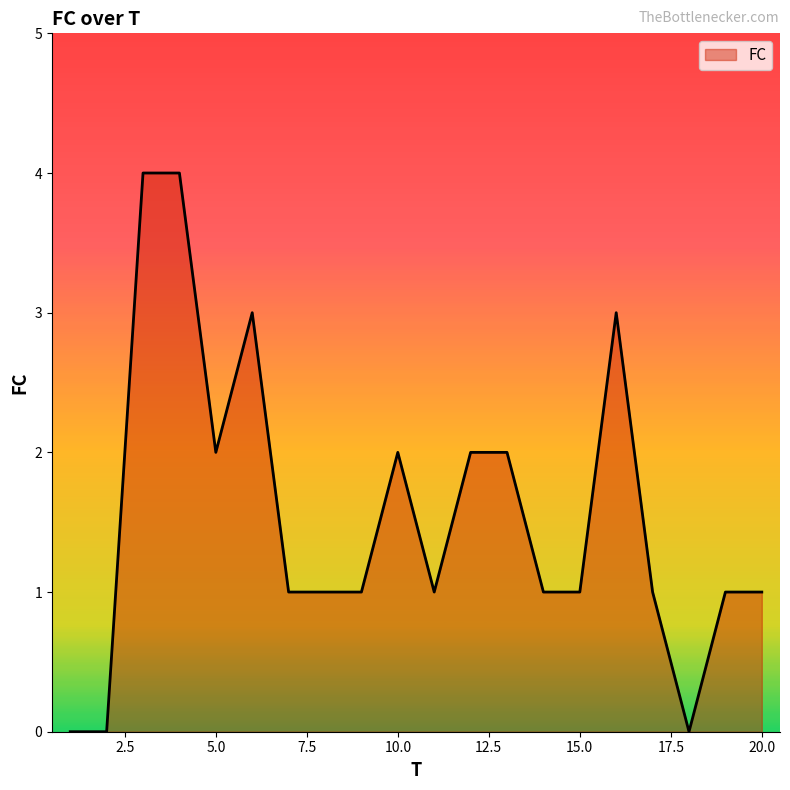

What is the greatest value displayed?

4